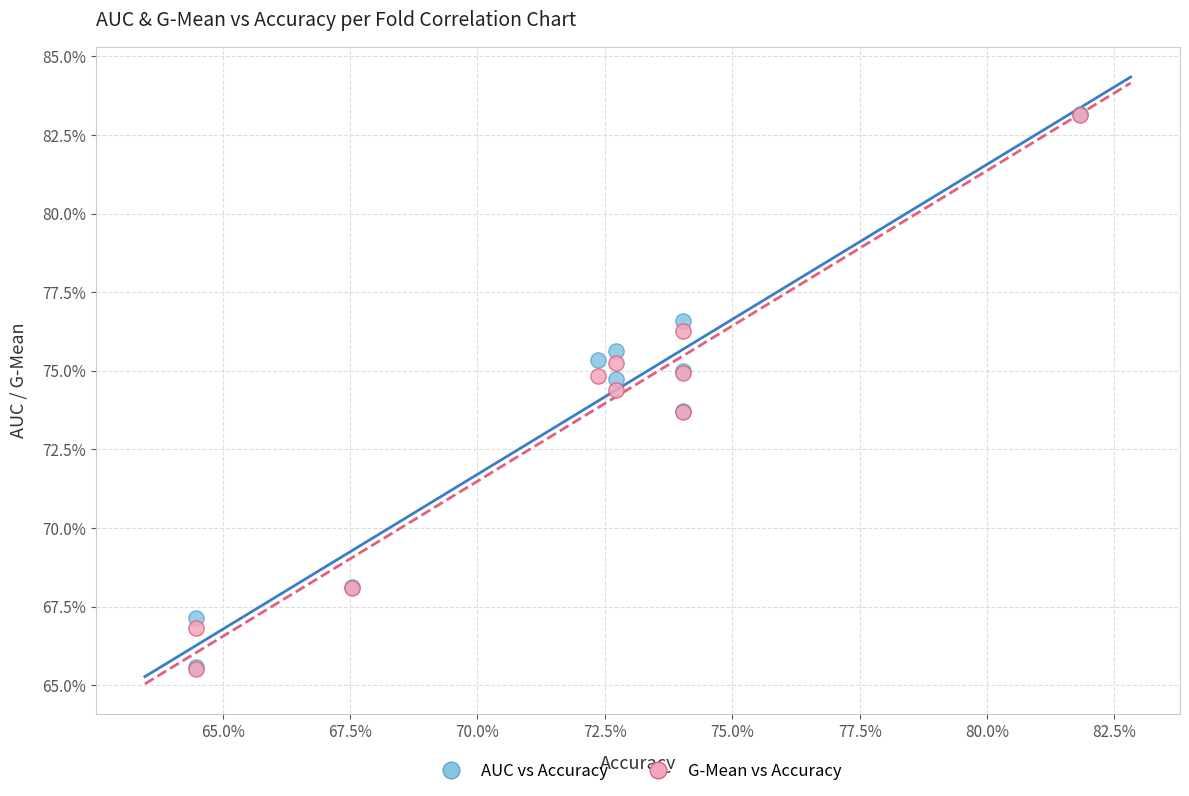

What are all the series names shown in the legend?

AUC vs Accuracy, G-Mean vs Accuracy